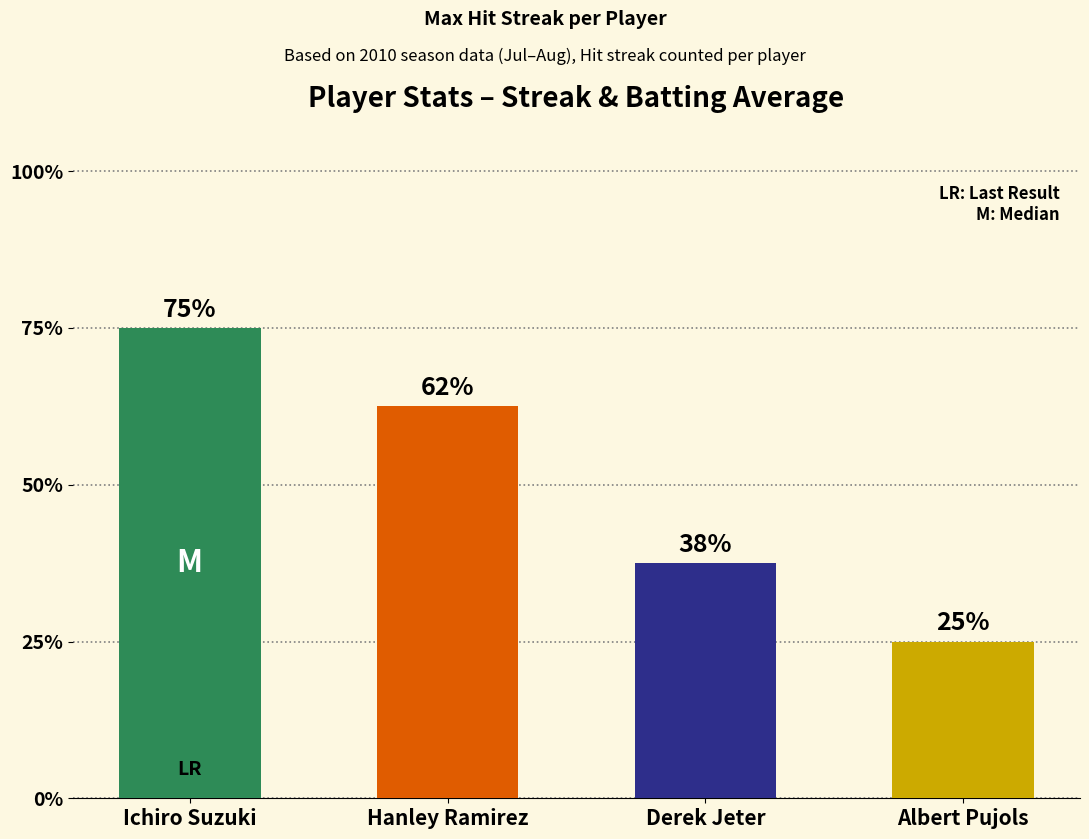

Rank the categories by value from highest to lowest.

Ichiro Suzuki, Hanley Ramirez, Derek Jeter, Albert Pujols